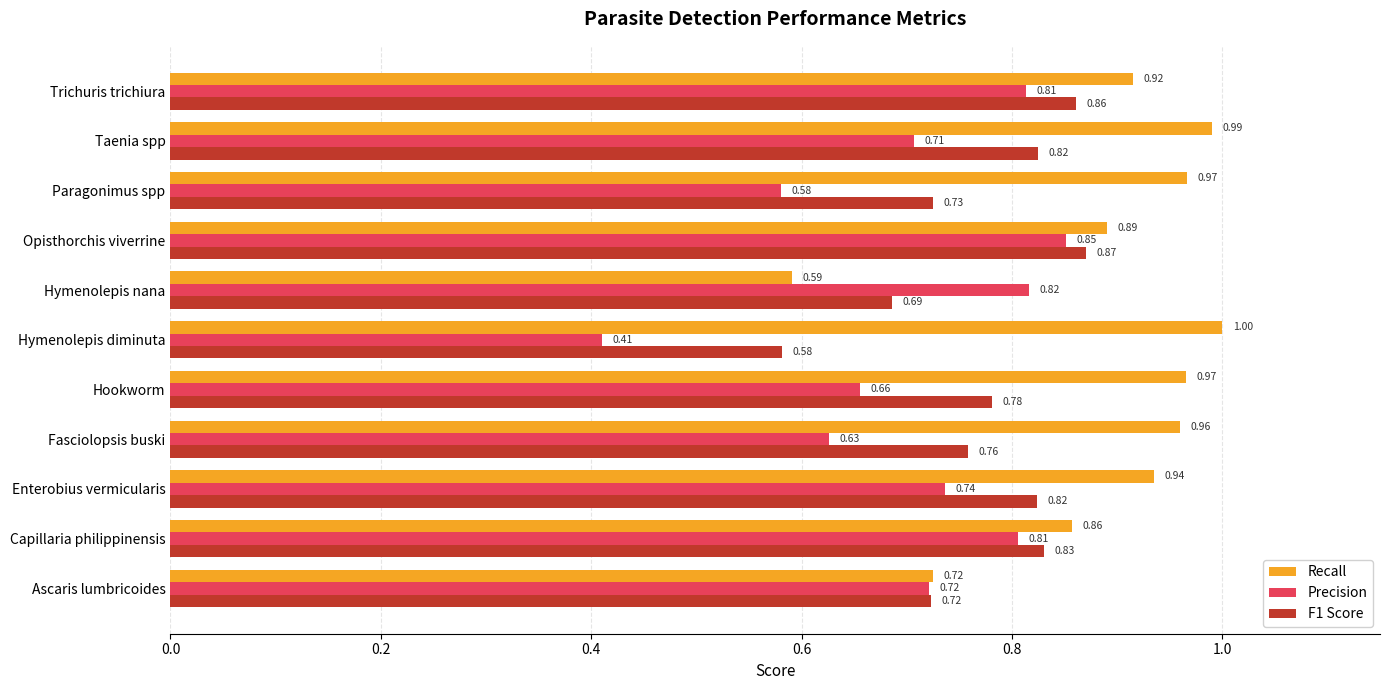

Which series has the largest range (max minus min)?

Precision